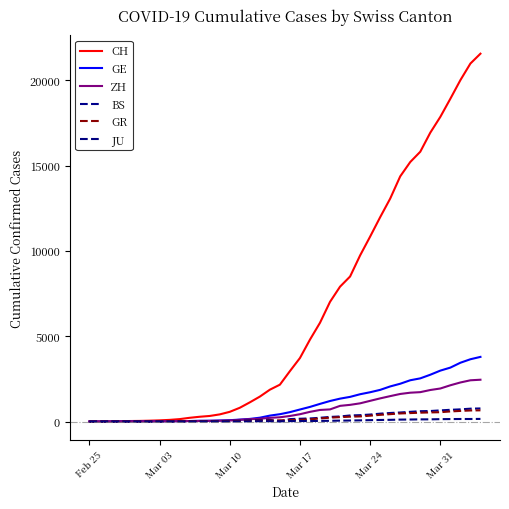

Is this an area chart (filled region under the line)?

No